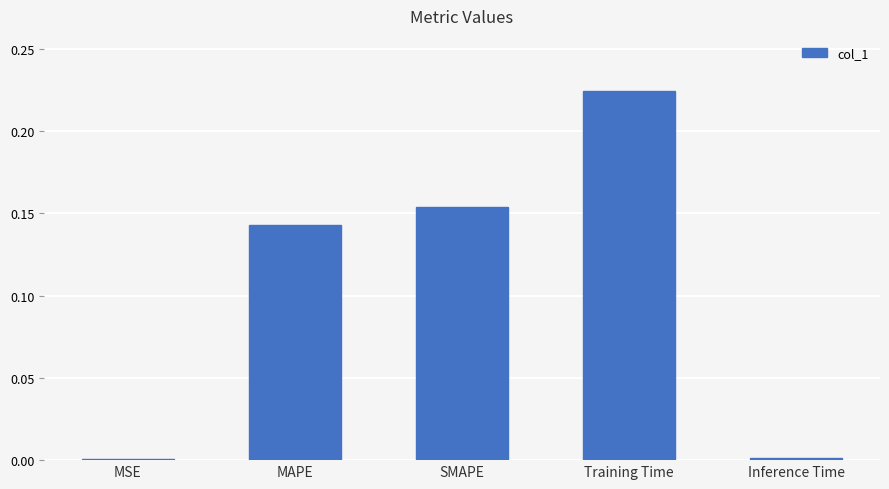

Does the chart contain stacked bars?

No